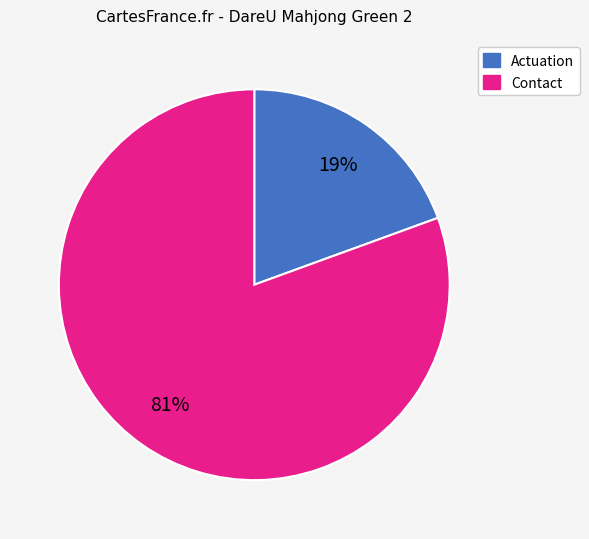

How many segments does this pie chart have?

2